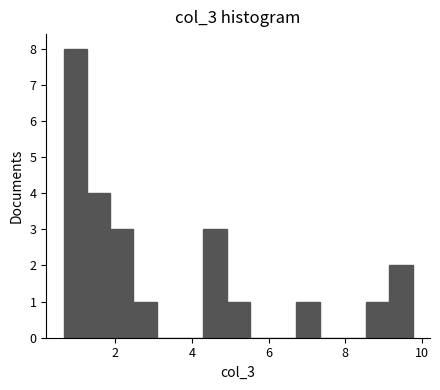

Around what value on the x-axis is the tallest bar? Give the approximate position of its centre, as read against the axis.

1.0